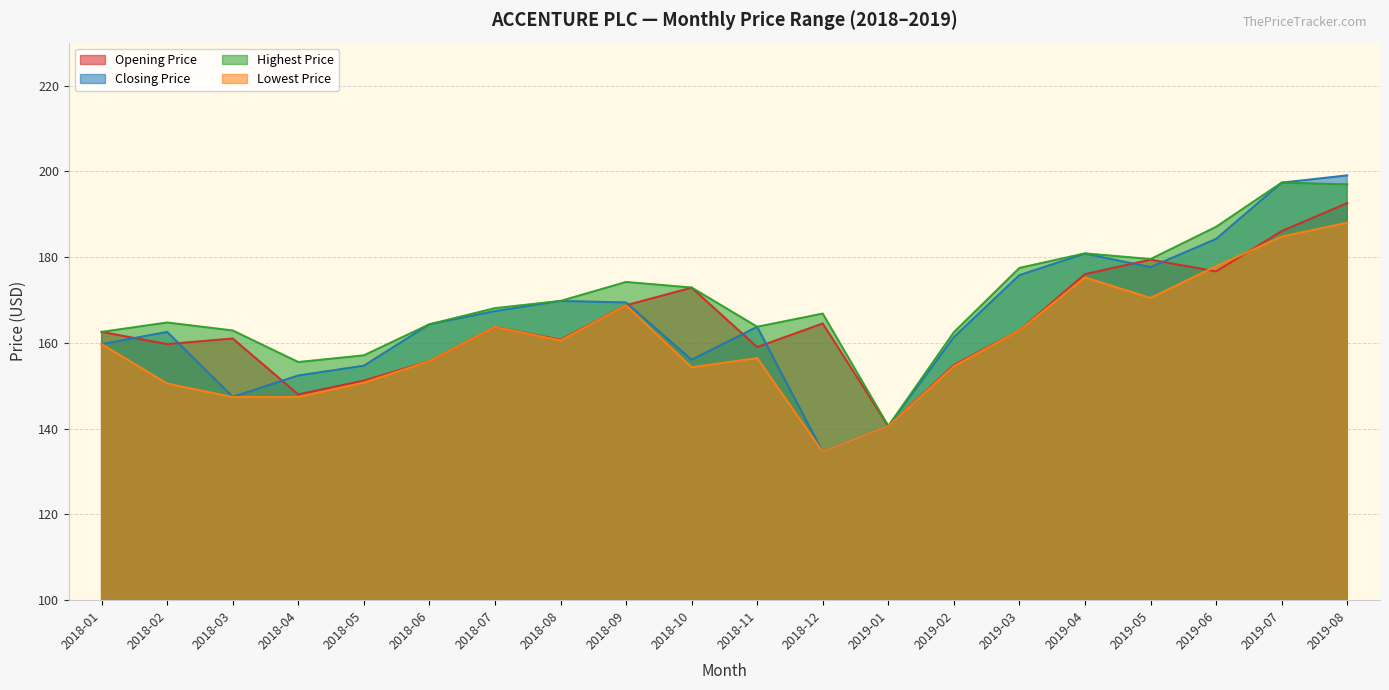

Which series ends up on top after the final intersection of Opening Price and Lowest Price?

Opening Price